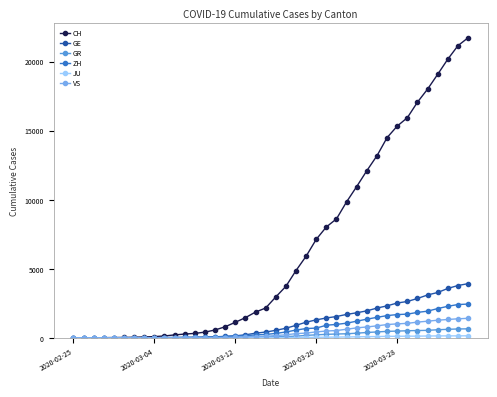

How many lines are shown in the chart?

6